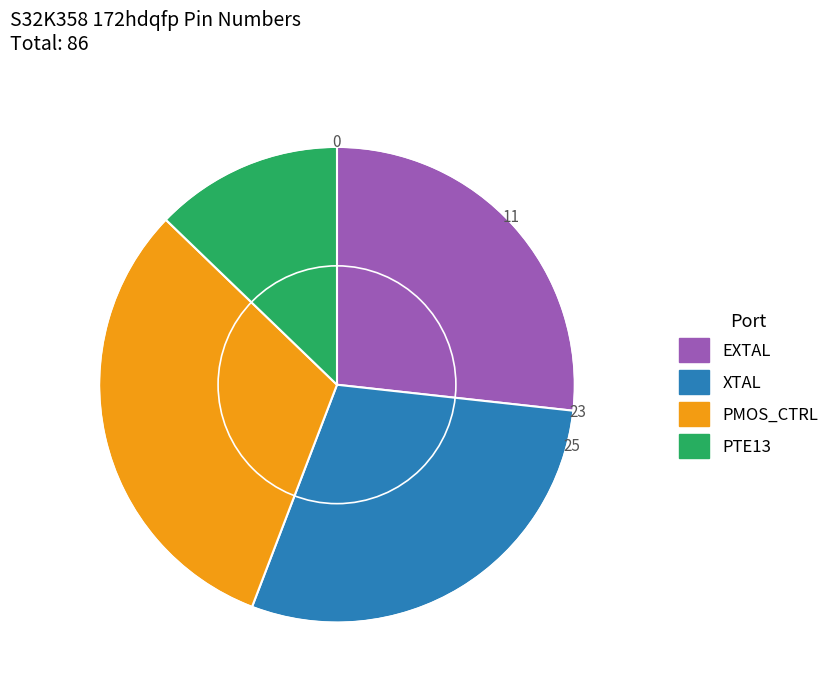

Which category has the biggest portion of the pie?

PMOS_CTRL